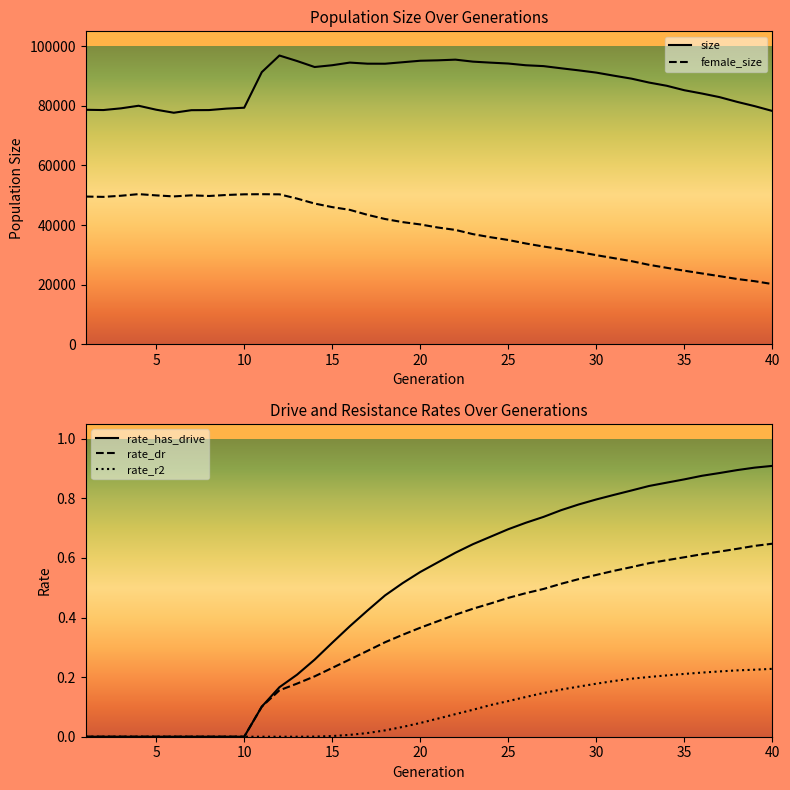

True or false: size and female_size intersect in this chart.

False